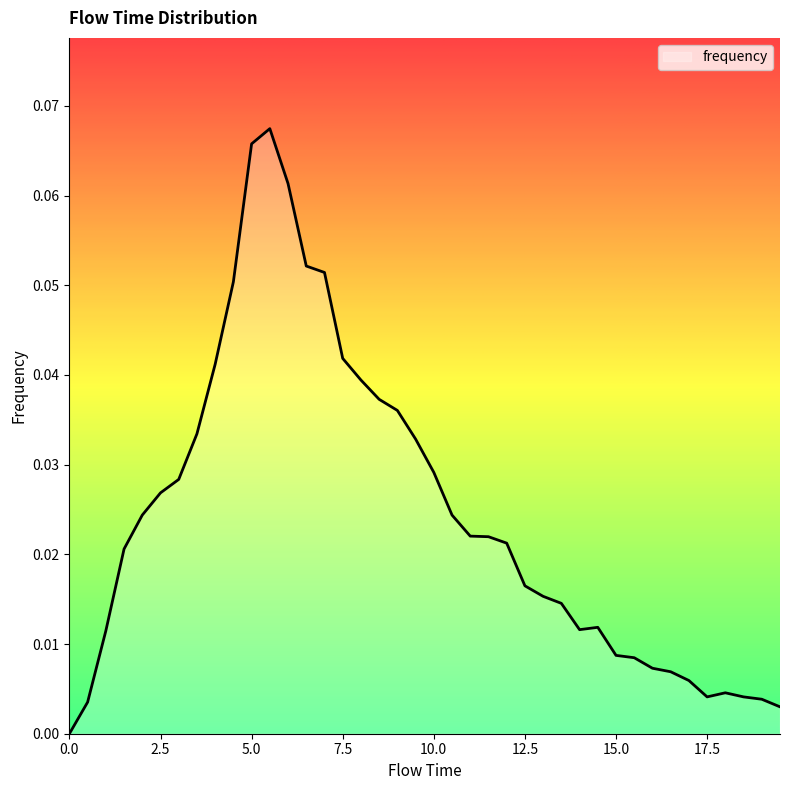

How many positive values are there?

39